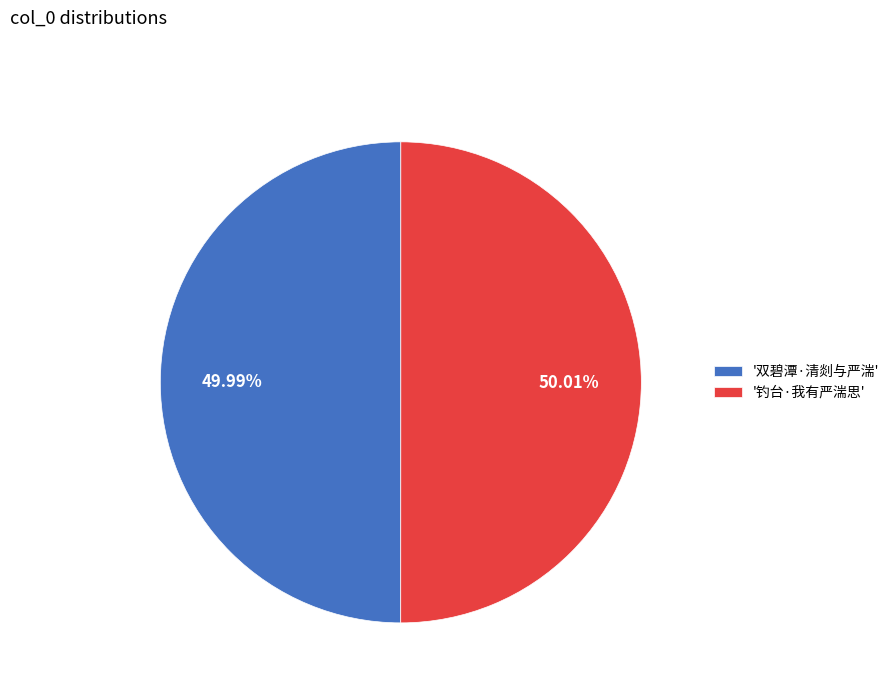

What is the ratio of the value at '钓台·我有严湍思' to the value at '双碧潭·清剡与严湍'?

1.0